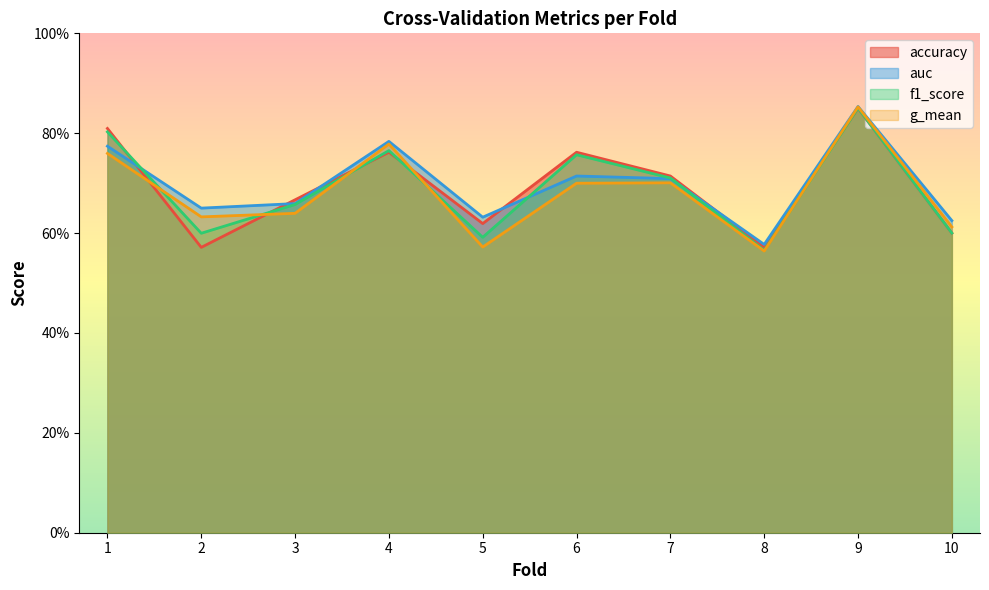

Where do accuracy and auc first cross each other?

1 and 2